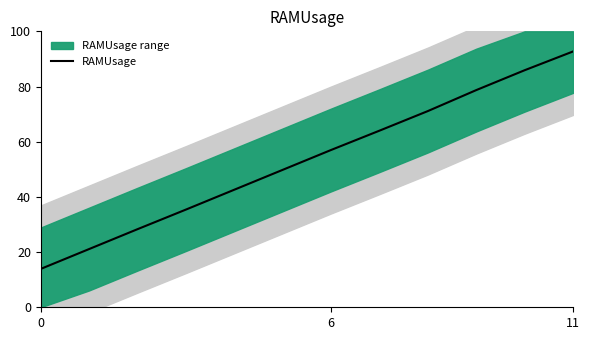

What is the label of the 3rd point from the right?

9